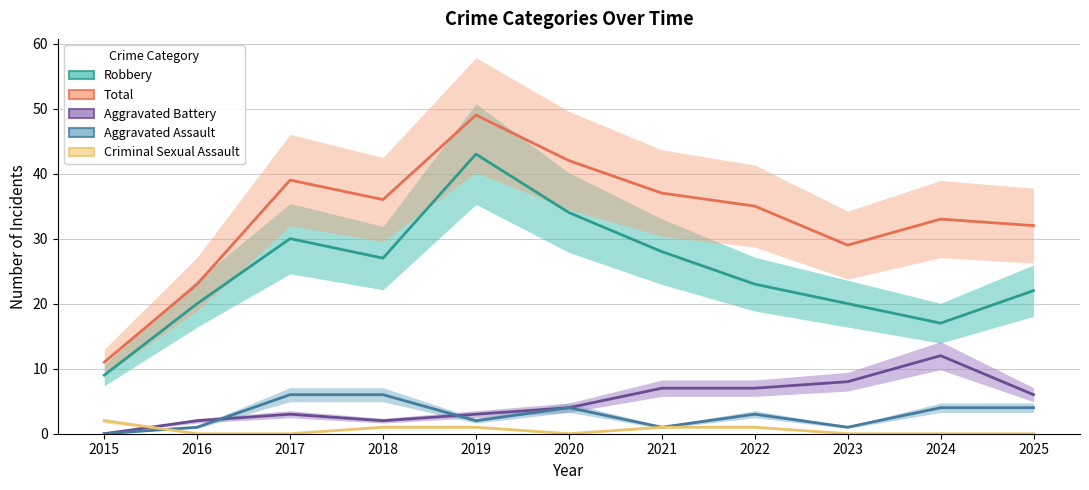

Between 2017 and 2025, which series saw the biggest shift?

Robbery